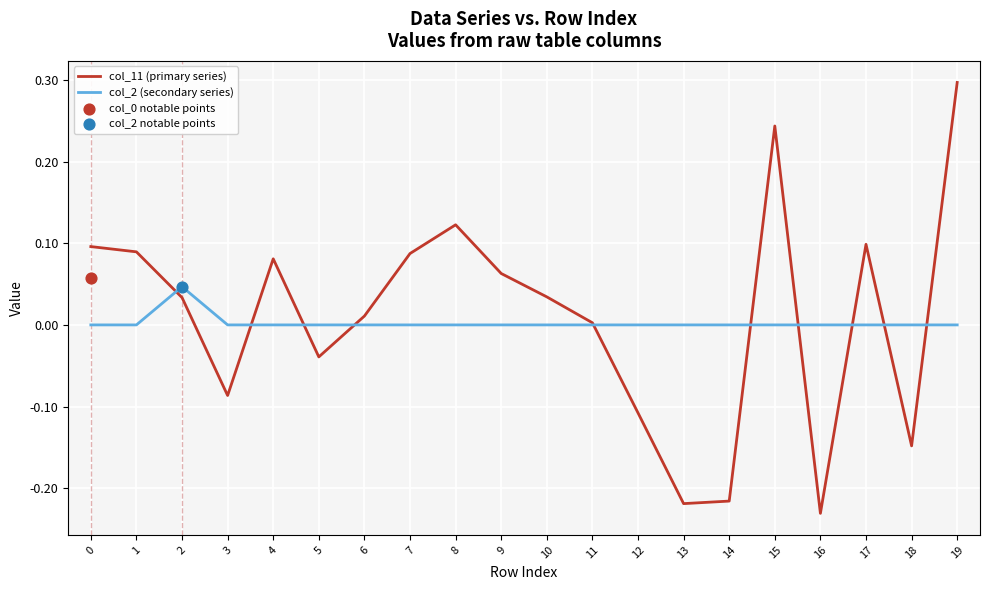

Which series has the widest spread of Y values?

col_11 (primary series)